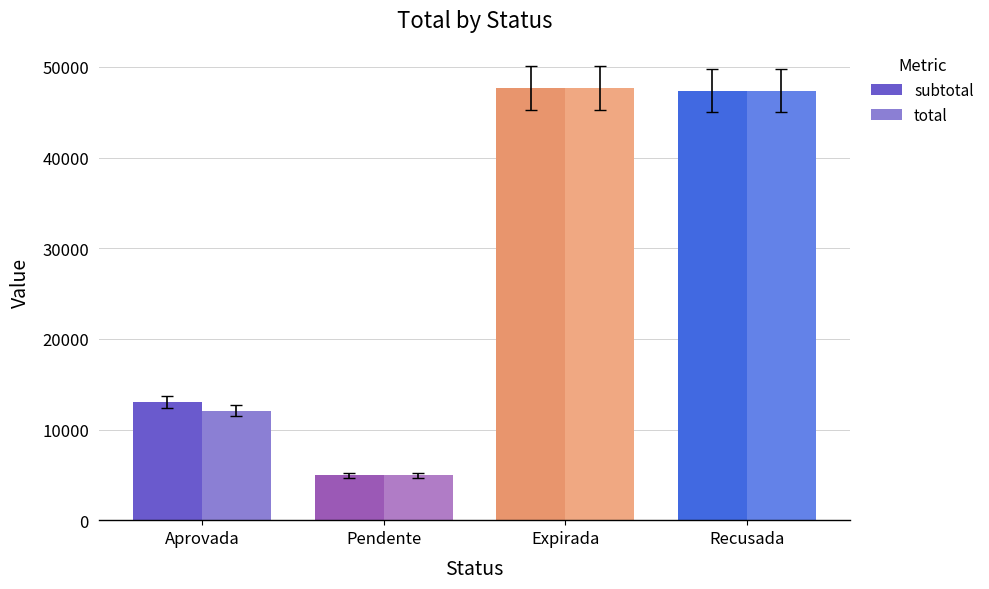

Reading left to right, what are all the values shown in this chart?

subtotal: Aprovada=13070.0	Pendente=4935.0	Expirada=47670.0	Recusada=47370.0
total: Aprovada=12070.0	Pendente=4935.0	Expirada=47670.0	Recusada=47370.0